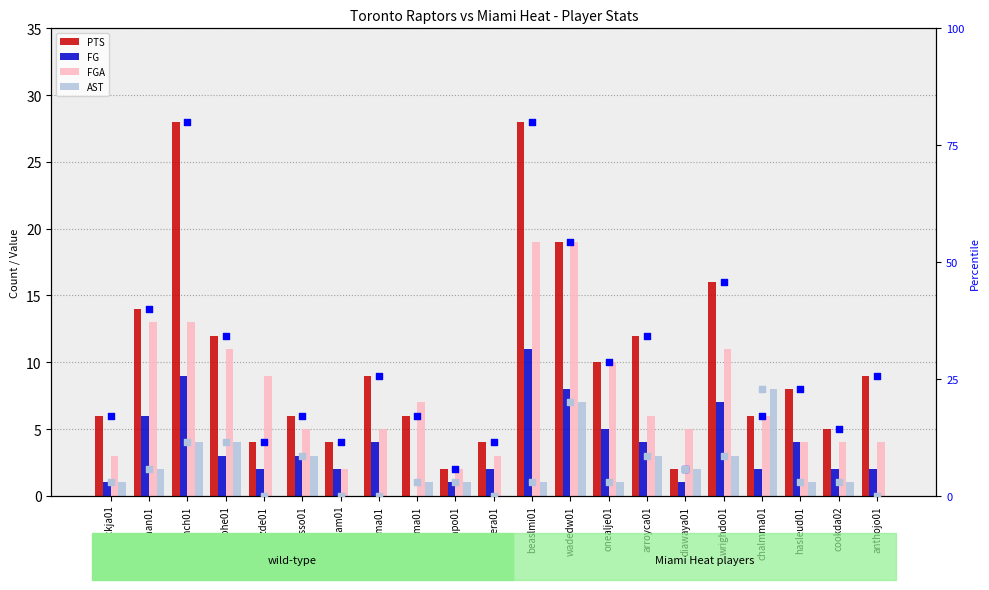

Which series has the largest Y range (max minus min)?

pts percentile